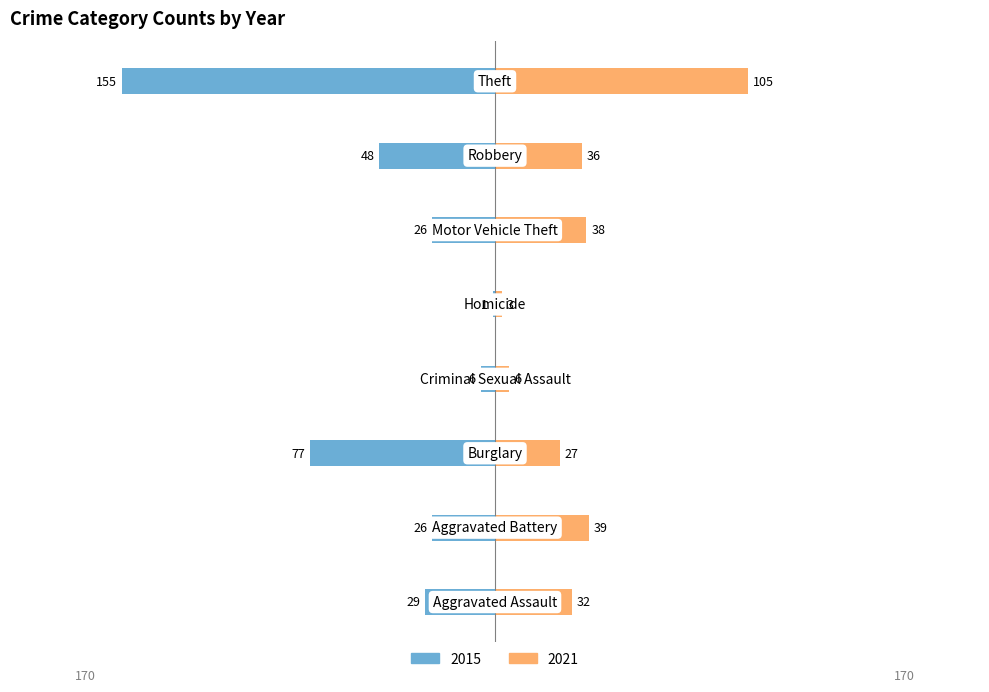

The value of 2021 at Burglary is 16. True or false?

False